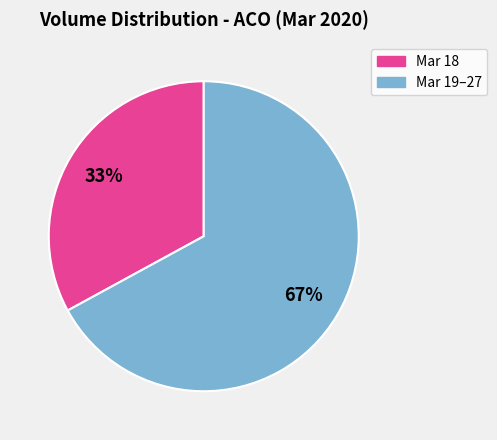

Is there any slice that represents more than half of the pie?

Yes